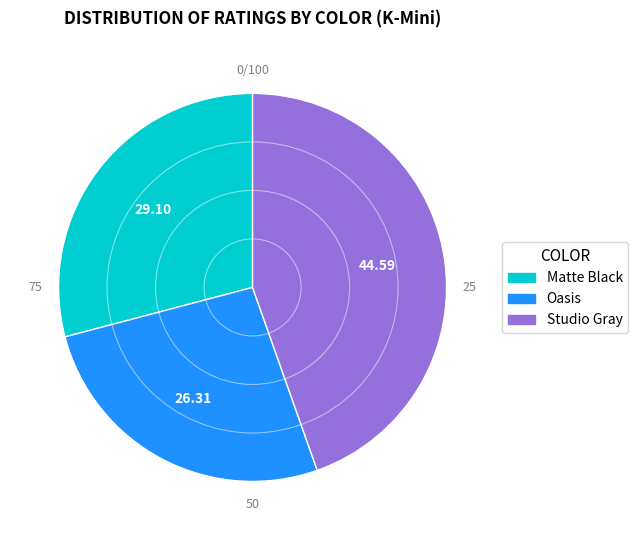

The Matte Black slice represents 29% of the pie. True or false?

True